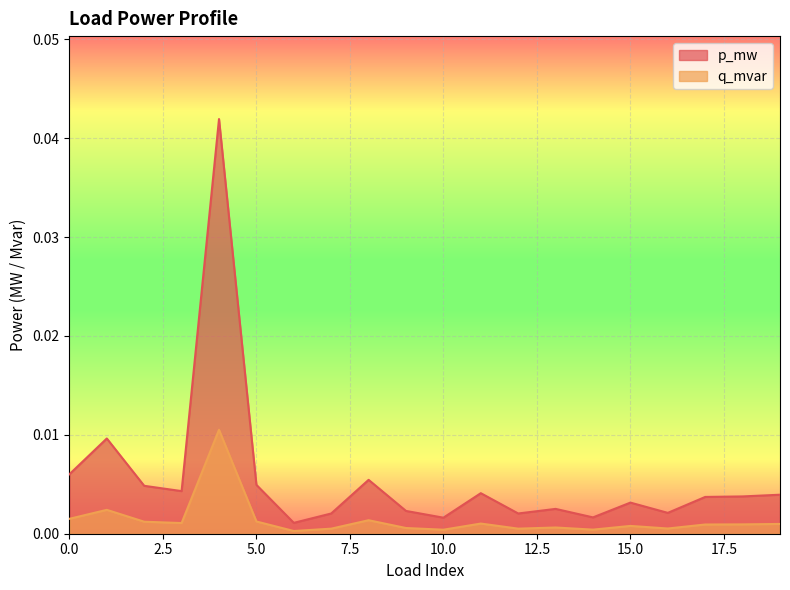

Which series has the largest total across all categories?

p_mw